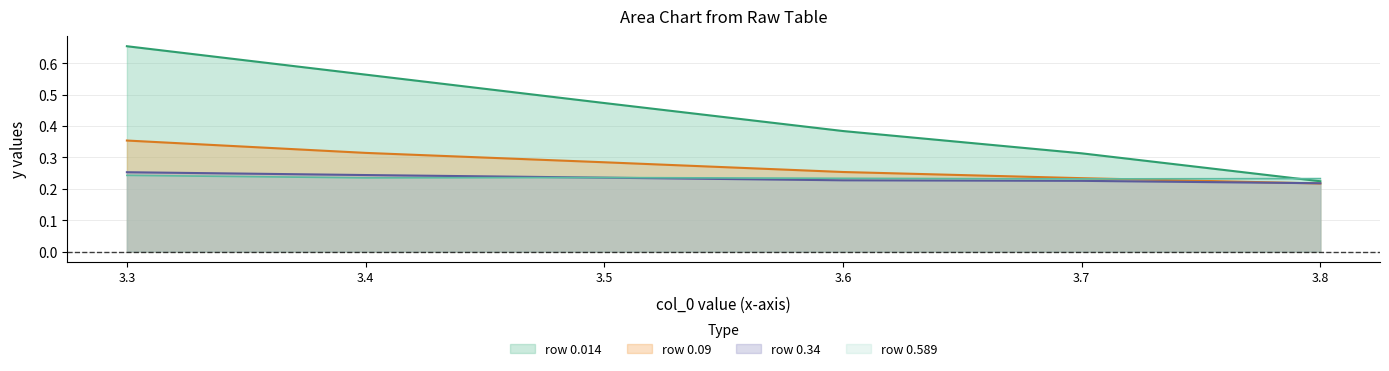

Is it true that row 0.589 equals 0.1 at 3.6?

False